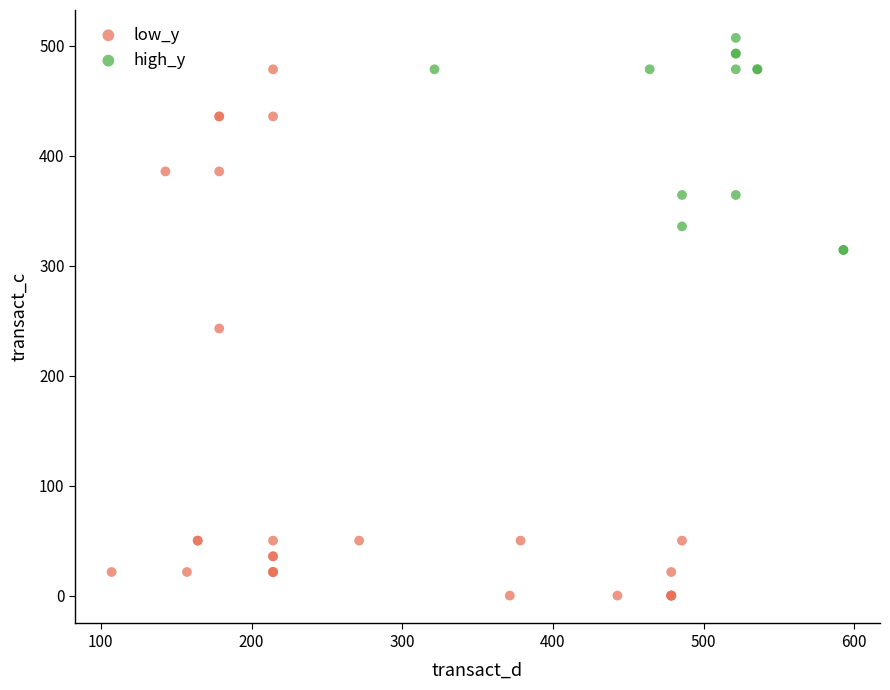

Which series has the largest Y range (max minus min)?

low_y